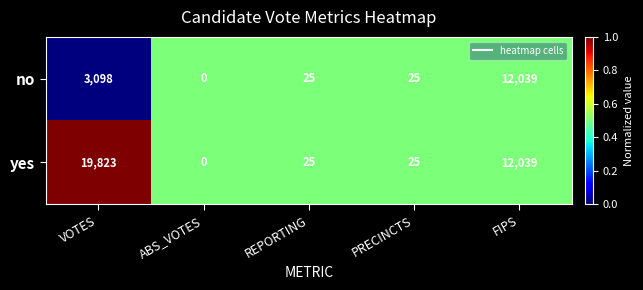

What is the total value across all series at REPORTING?

50